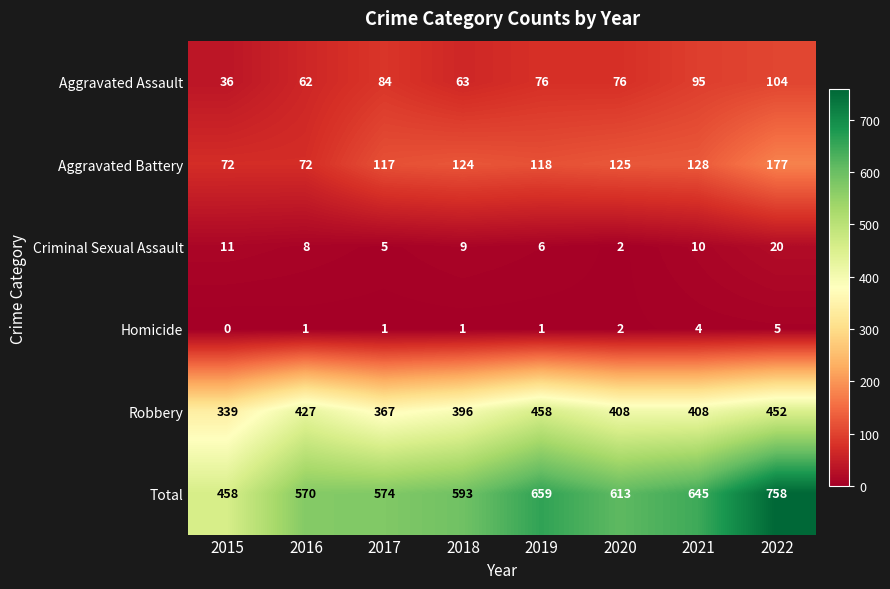

Read the Total value at 2022.

758